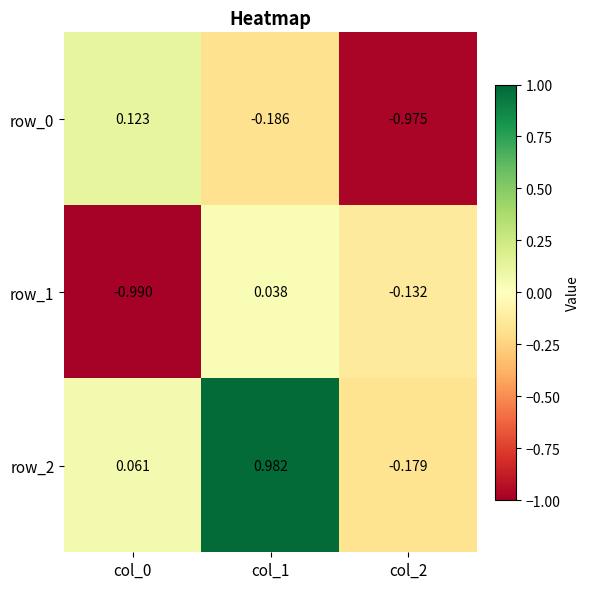

Is the value of row_1 at col_0 greater than the value of row_0 at col_2?

No